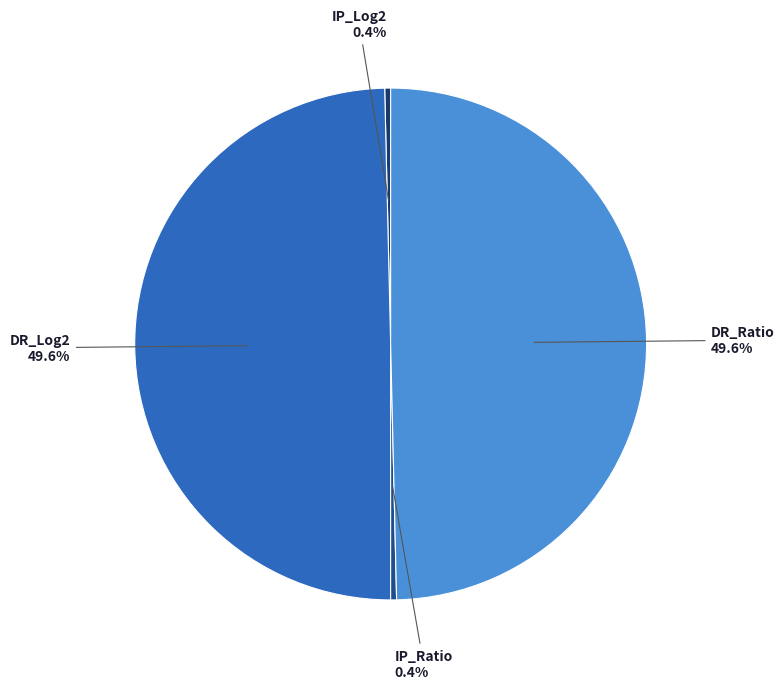

To the nearest percent, what is the difference between the largest and smallest slice percentages?

49%